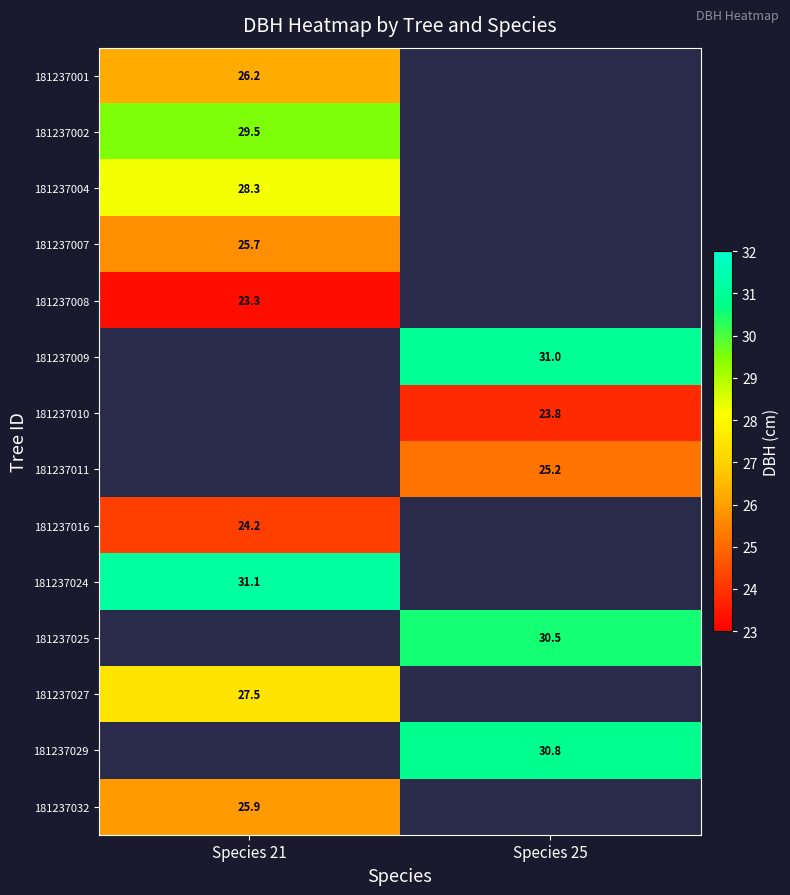

At which label is 181237016 closest to 24?

Species 21